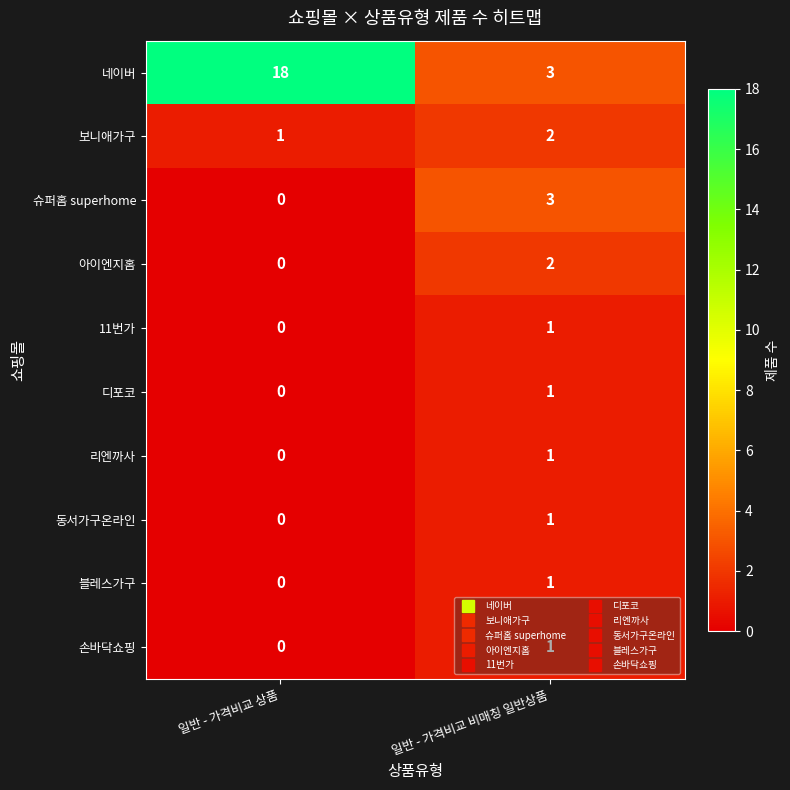

List the labels in order of 블레스가구 value, largest first.

일반 - 가격비교 비매칭 일반상품, 일반 - 가격비교 상품